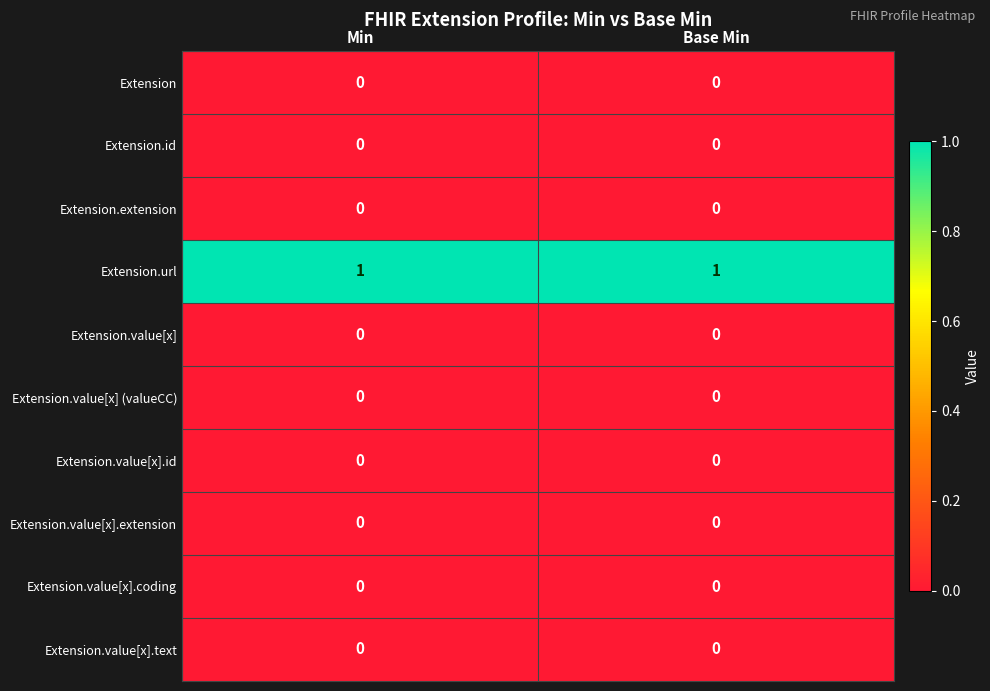

Reading left to right, what are all the values shown in this chart?

Extension: 0	0
Extension.id: 0	0
Extension.extension: 0	0
Extension.url: 1	1
Extension.value[x]: 0	0
Extension.value[x] (valueCC): 0	0
Extension.value[x].id: 0	0
Extension.value[x].extension: 0	0
Extension.value[x].coding: 0	0
Extension.value[x].text: 0	0